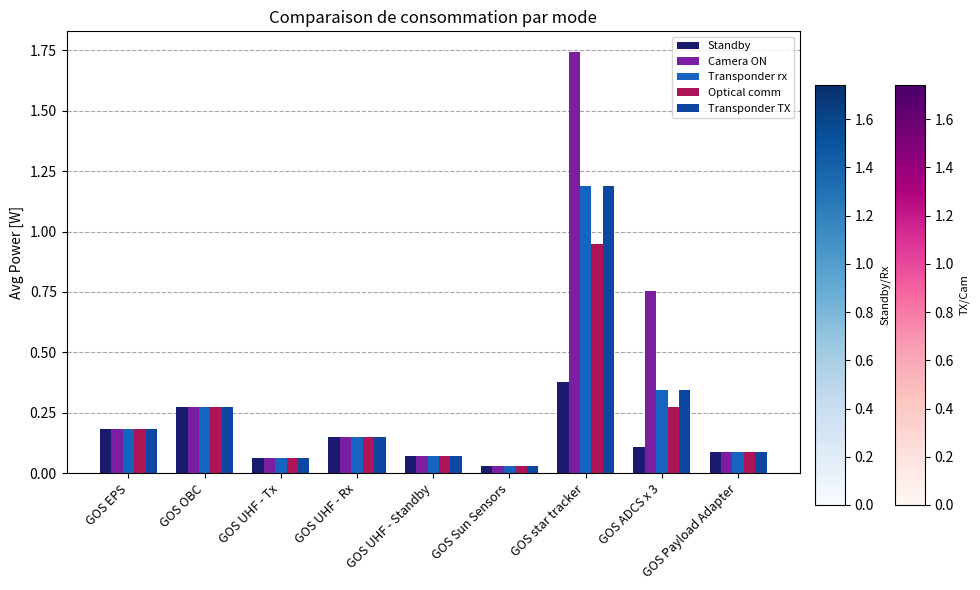

What is the sum of all Transponder TX values?

2.4